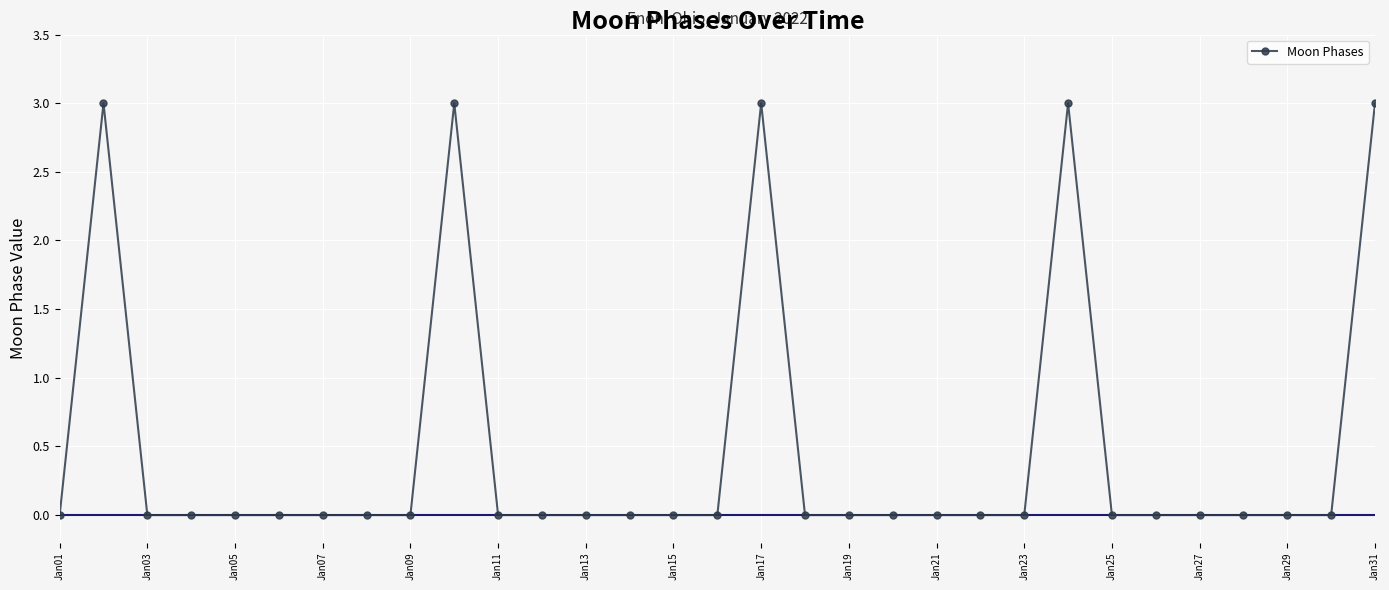

What is the greatest value displayed?

3